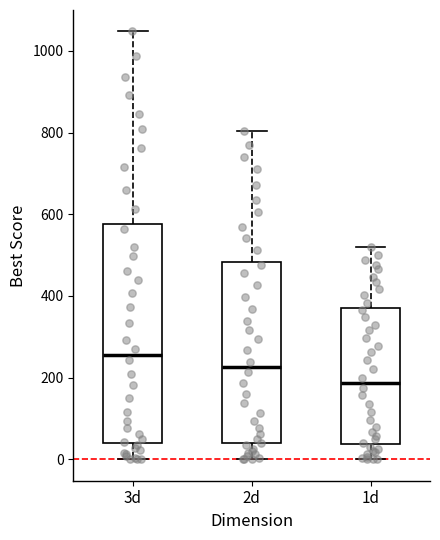

Where does the lower whisker of the box for 3d end on the y-axis? The values are not printed on the chart, so give them approximately, as read against the axis.

0